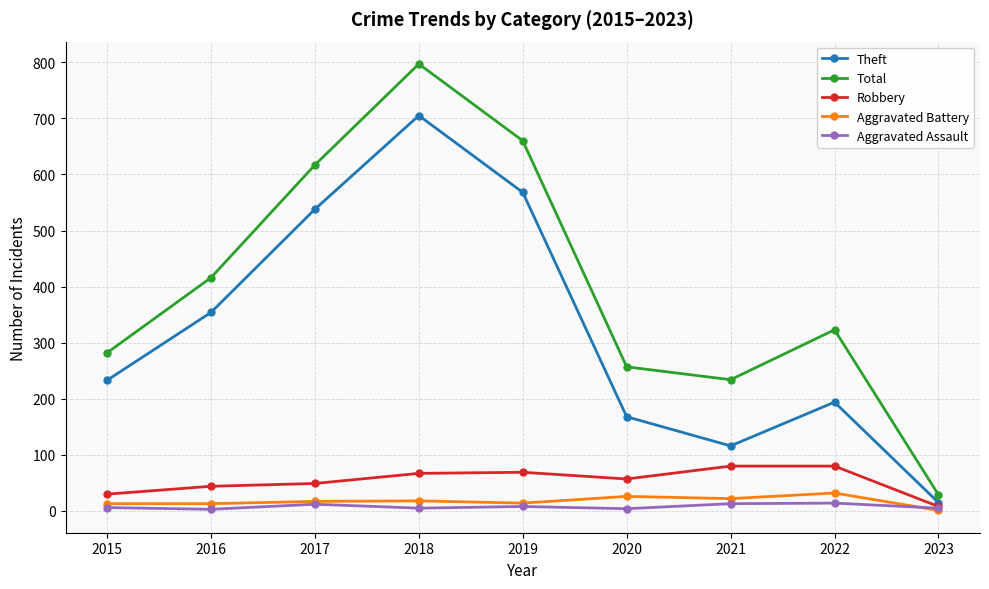

How many lines are shown in the chart?

5